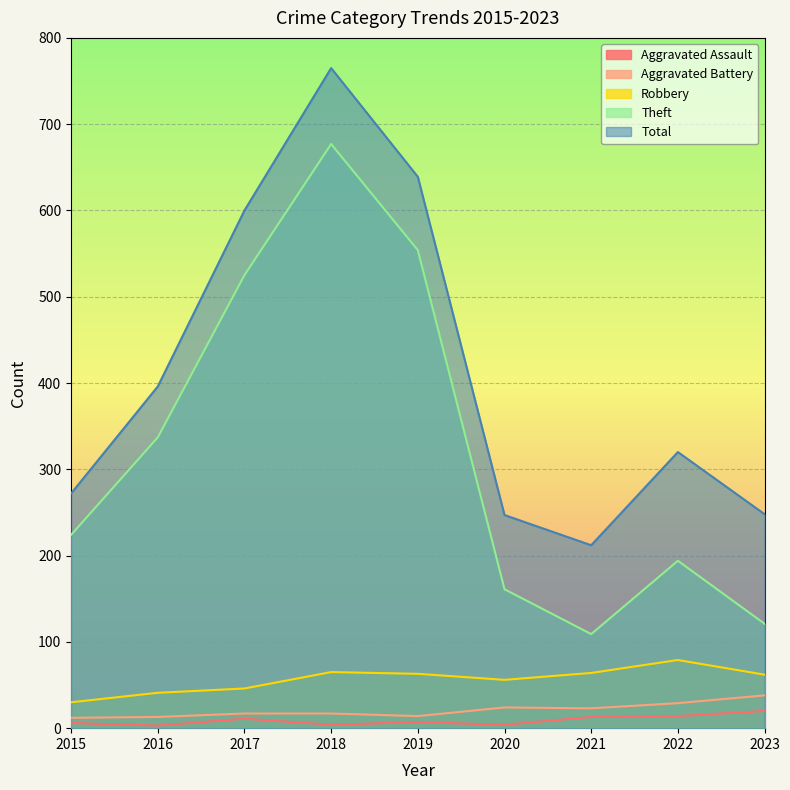

How many lines are shown in the chart?

5